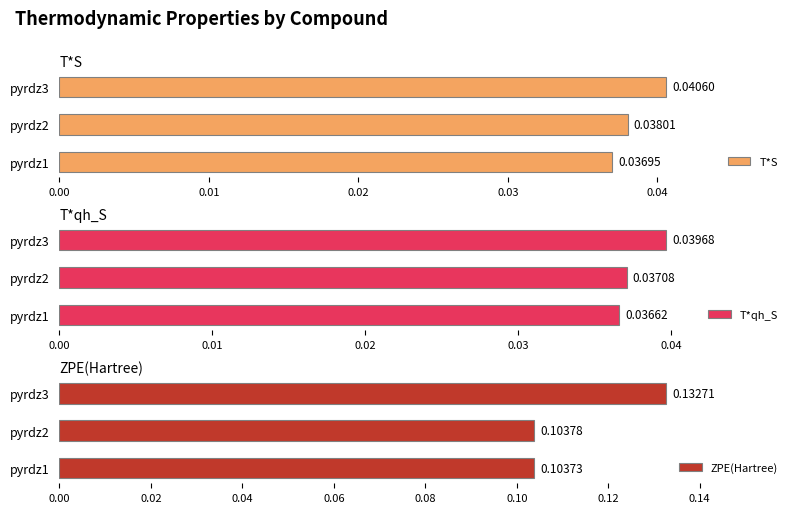

Rank the series at pyrdz3 from lowest to highest value.

T*qh_S, T*S, ZPE(Hartree)